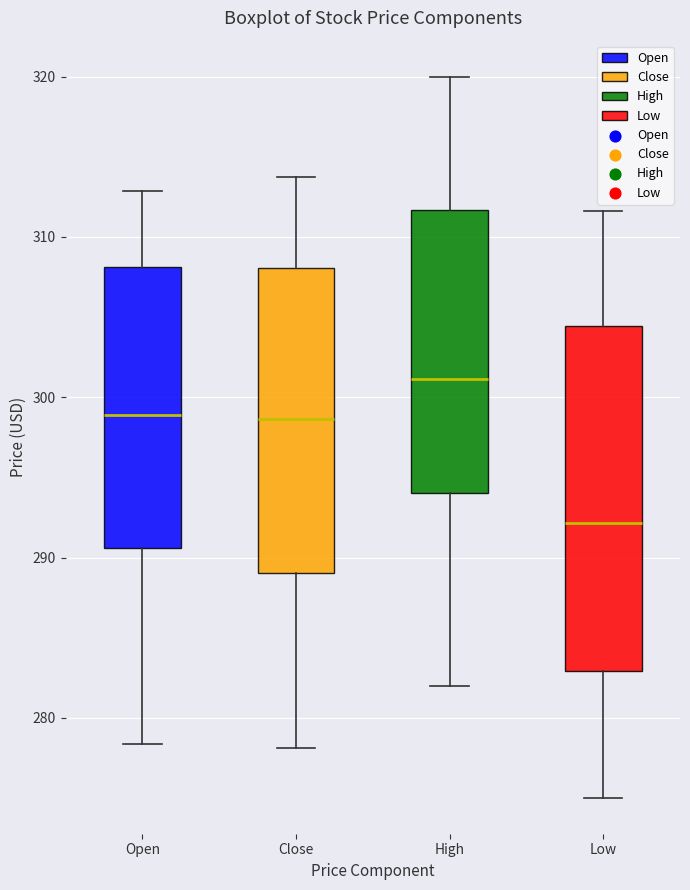

Which box's median line is the highest?

High